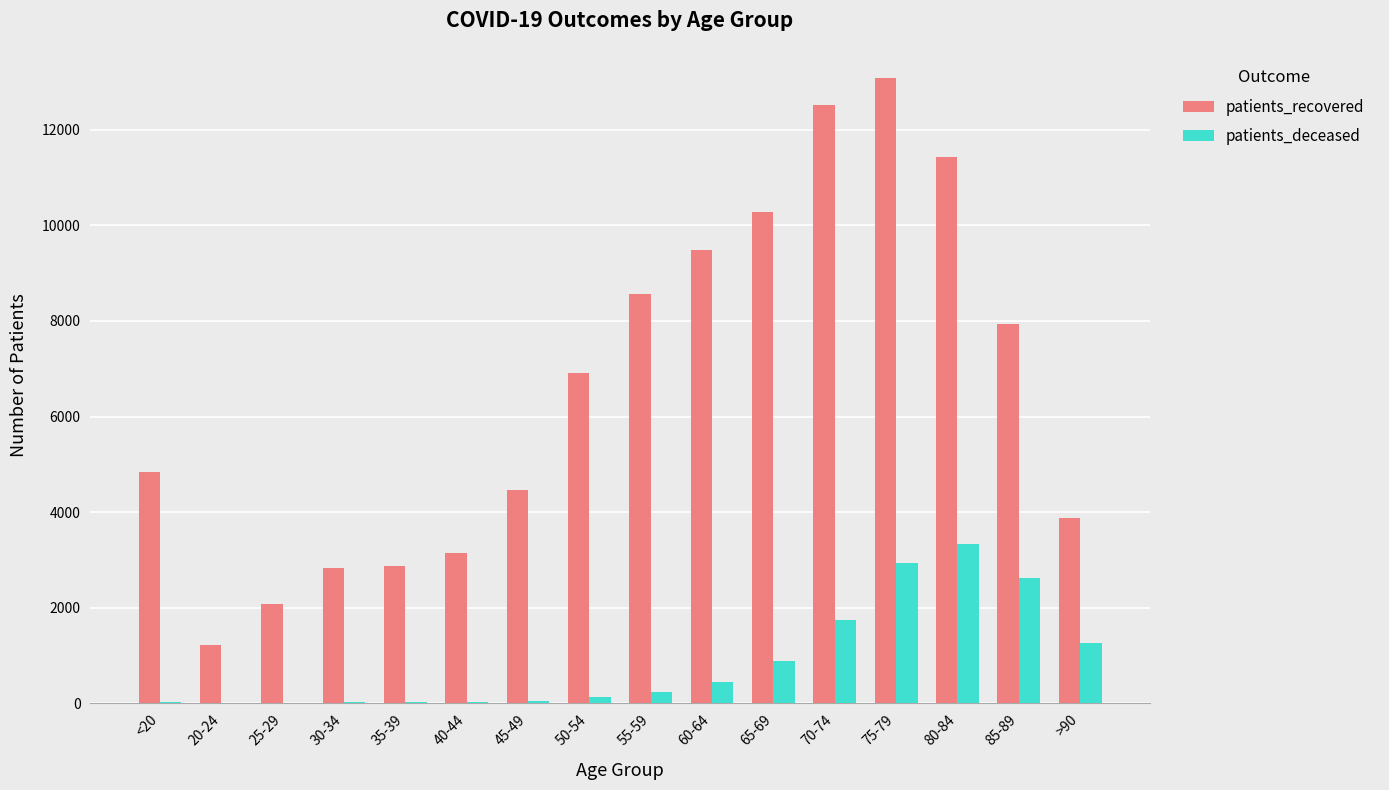

What is the sum of all patients_deceased values?

13717